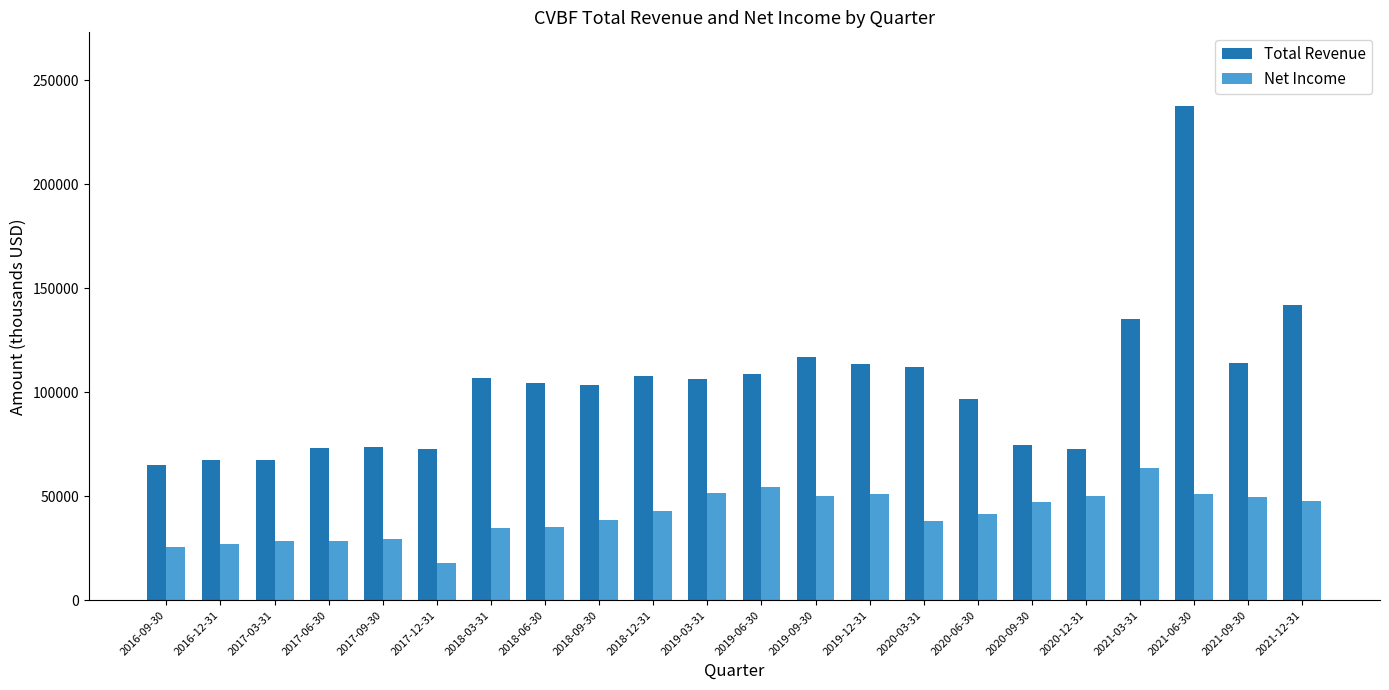

At 2020-09-30, list the series in order from smallest to largest.

Net Income, Total Revenue